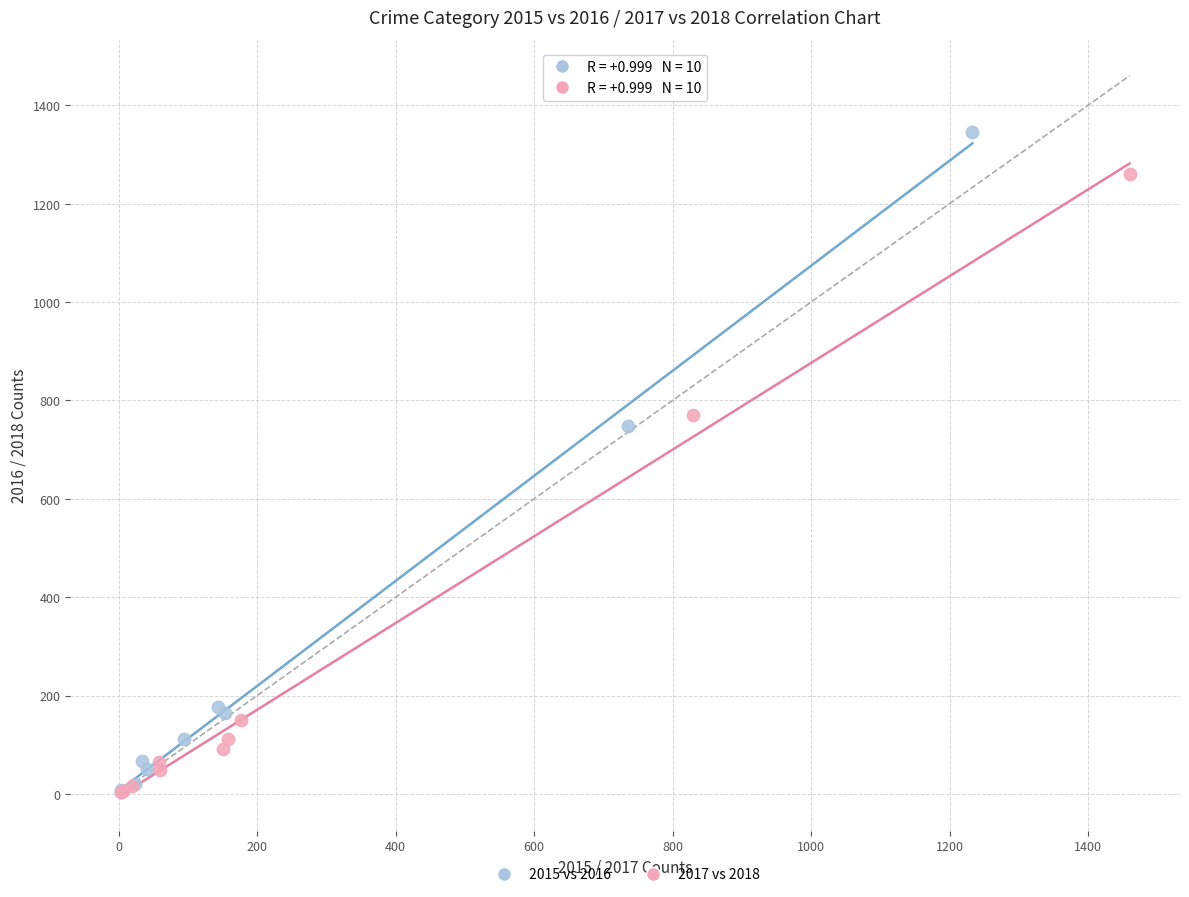

Which series contains the highest Y value?

2015 vs 2016